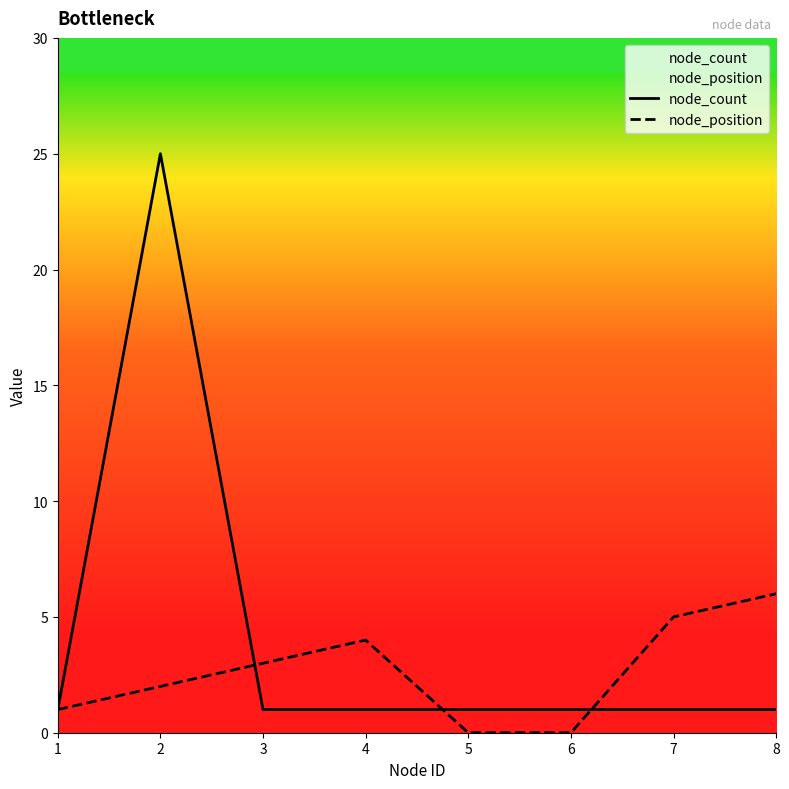

List the series in order of their overall mean, highest first.

node_count, node_position